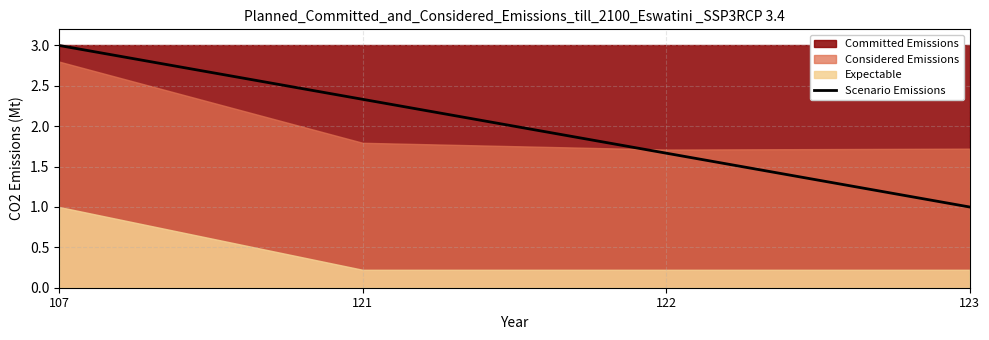

At which category does the chart reach its peak across all series?

107